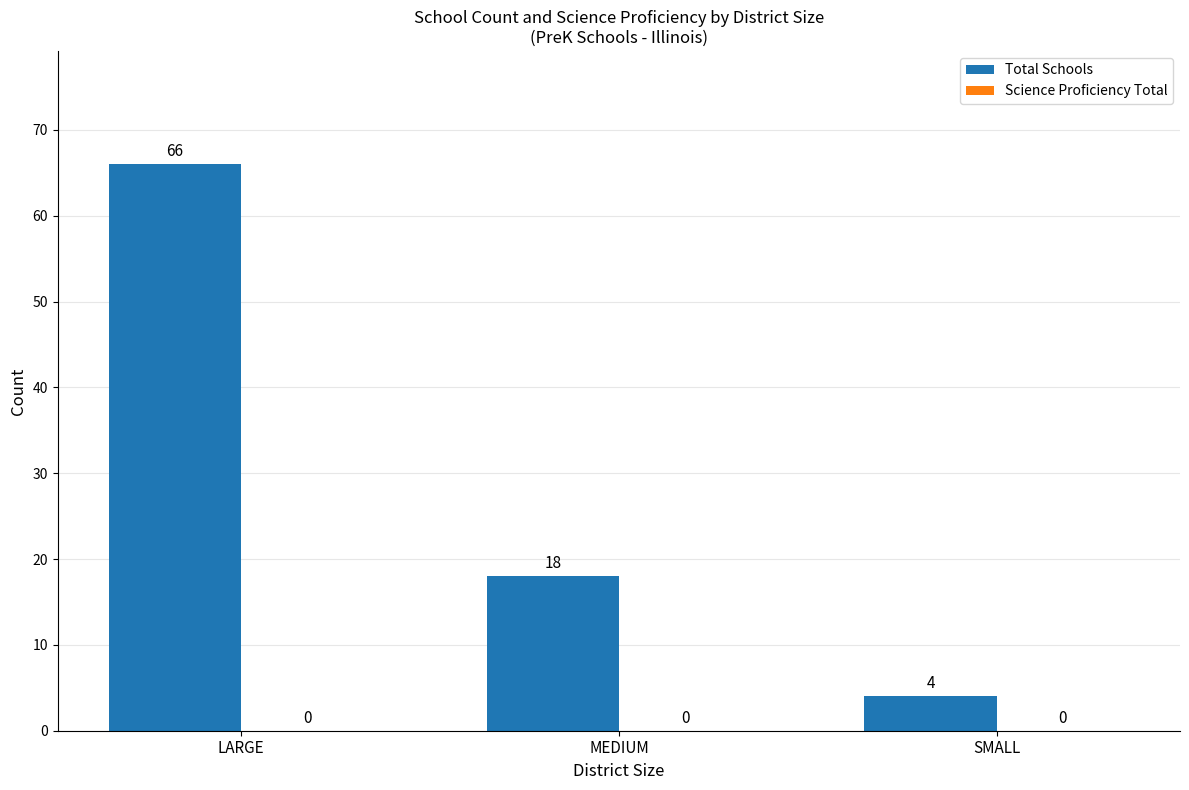

How many values are between 4 and 66?

3